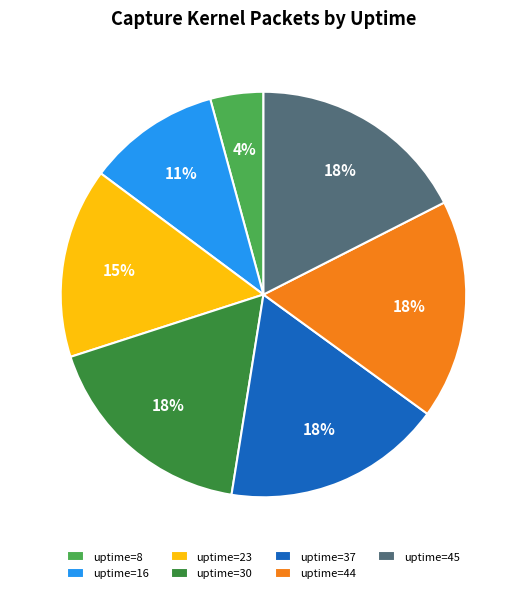

To the nearest percent, what portion does uptime=8 represent?

4%